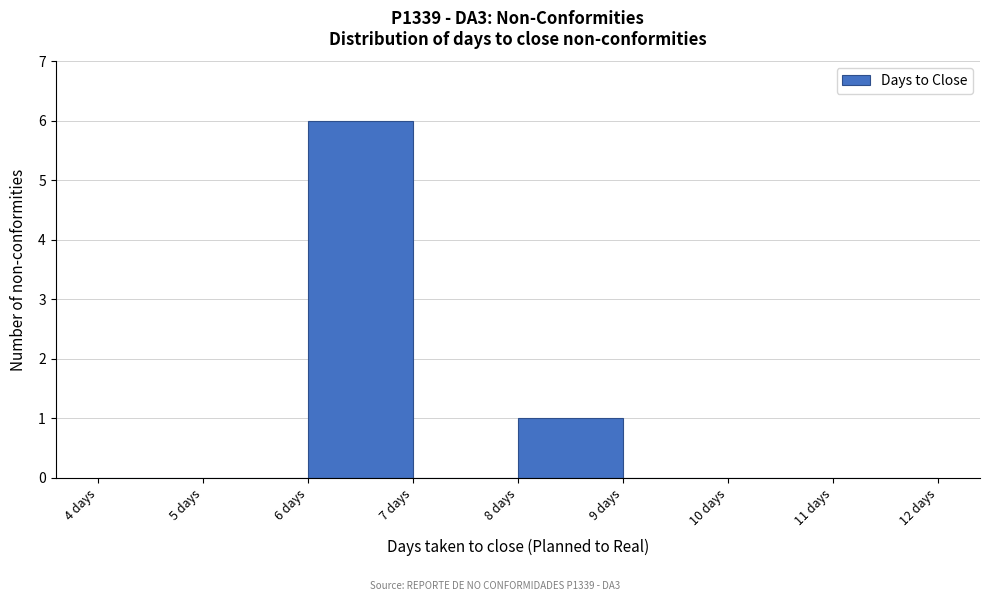

Which range on the x-axis has the tallest bar?

6 to 7